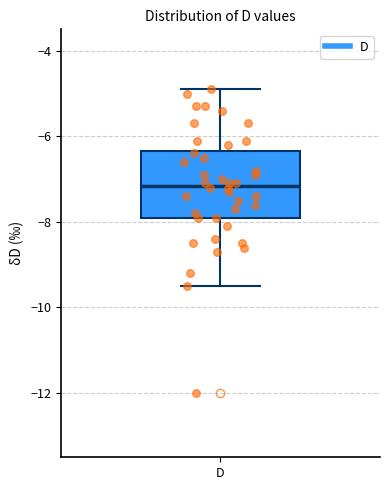

Read this box plot against the y-axis: the position of the median line, the range covered by the box, and the ends of both whiskers. The values are not printed on the chart, so give them approximately, as read against the axis.

median -7.2, box -7.8 to -6.4, whiskers -9.4 to -4.8